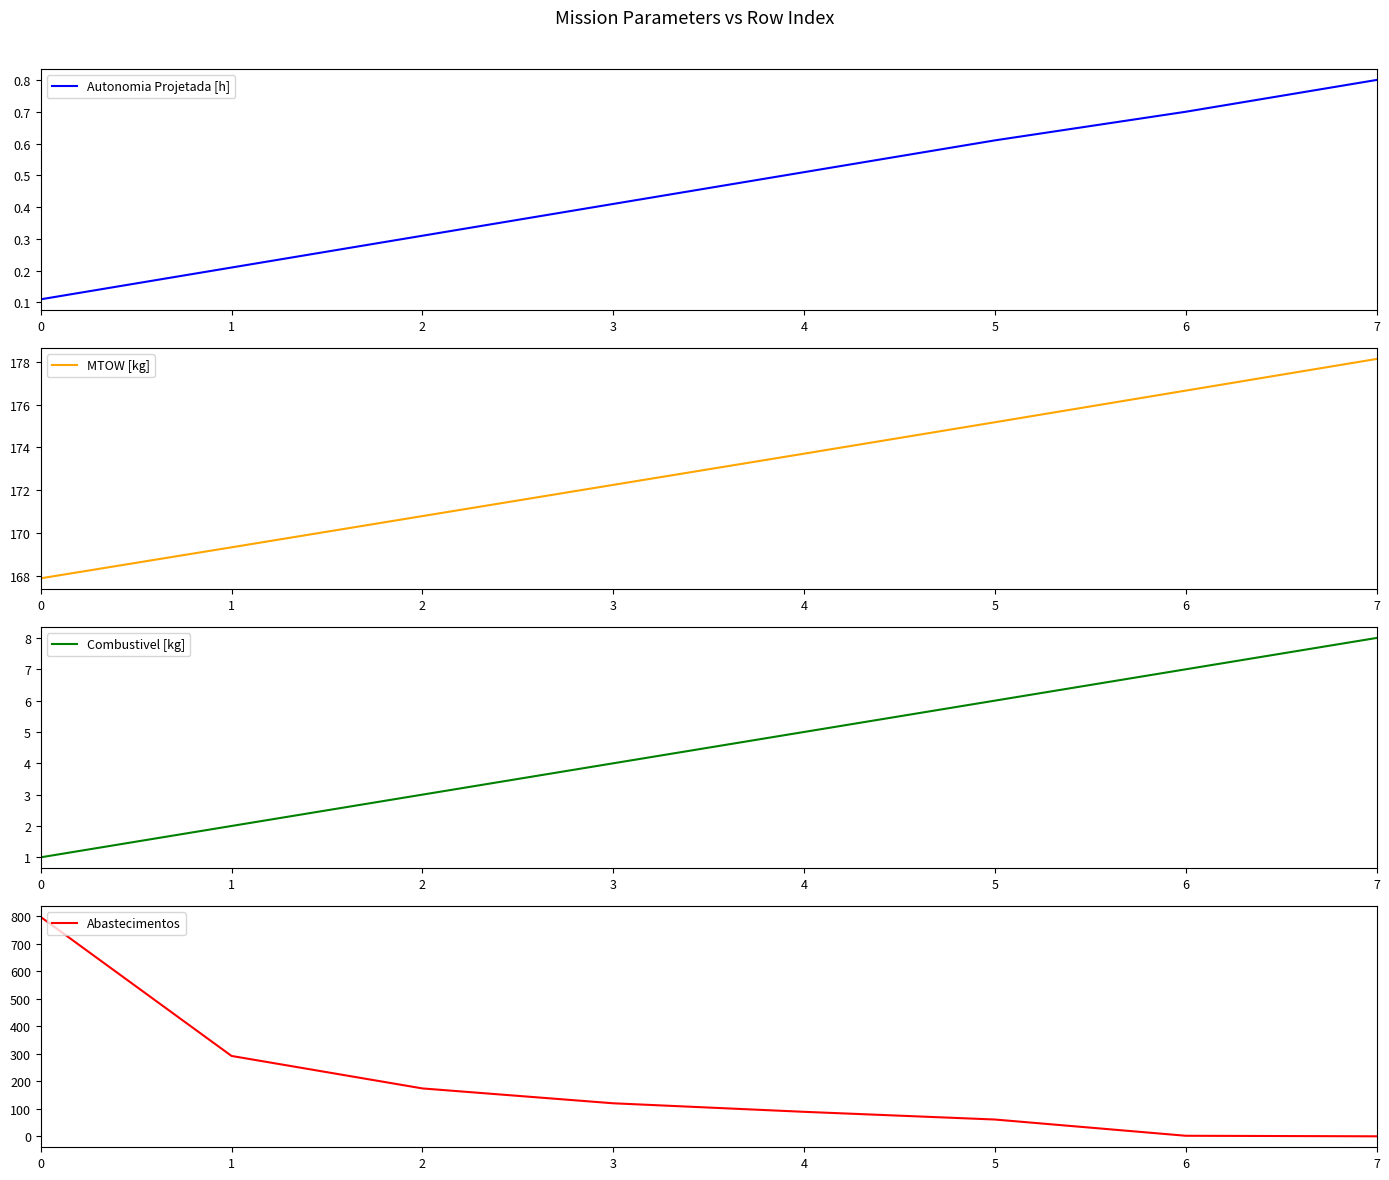

What is the value of the Combustivel [kg] point at the 4th from the left?

4.0